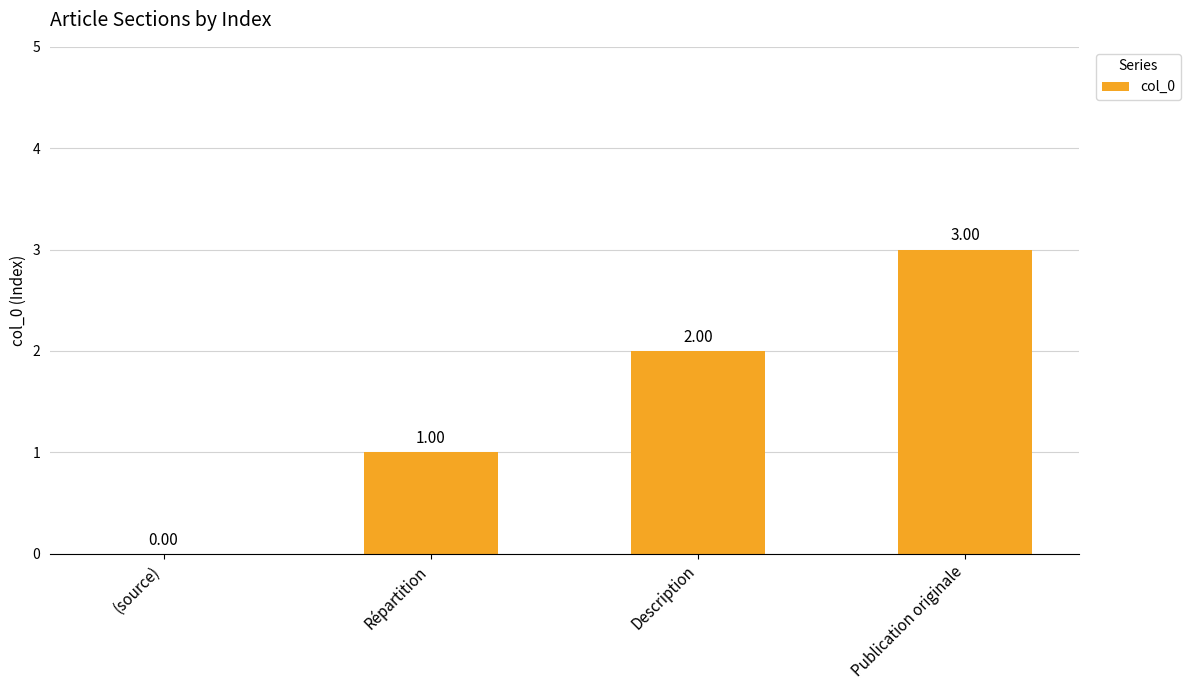

Are the bars horizontal?

No